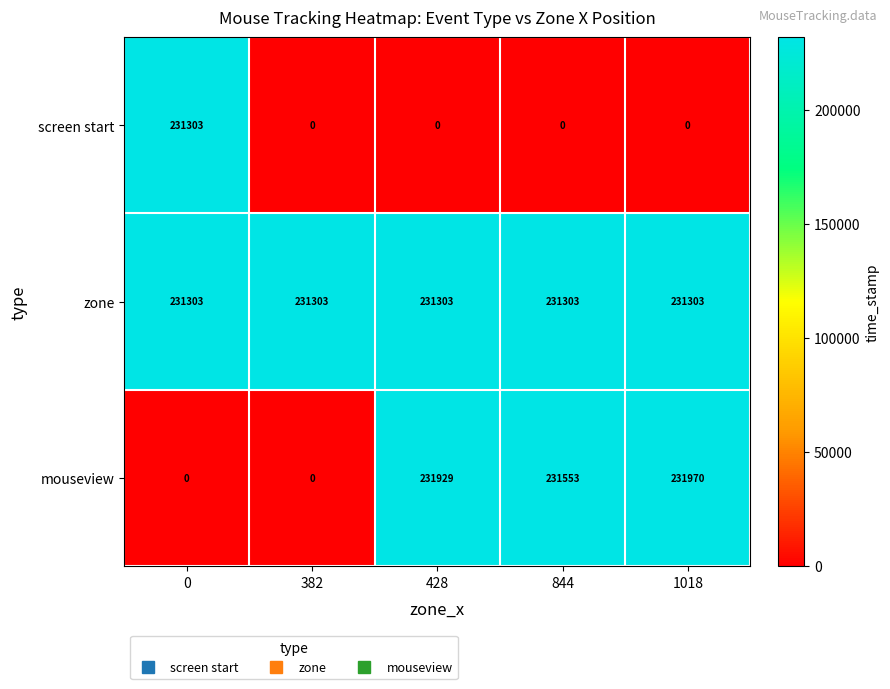

What is the total value across all series at 0?

462606